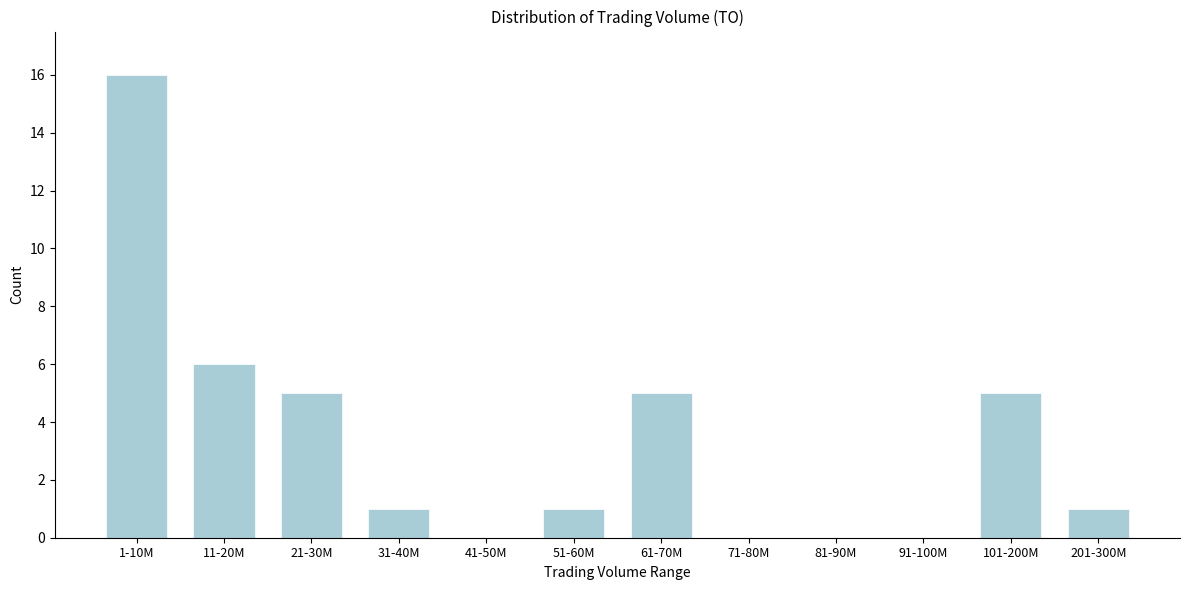

Reading right to left, extract all data points from this chart.

201-300M=1	101-200M=5	91-100M=0	81-90M=0	71-80M=0	61-70M=5	51-60M=1	41-50M=0	31-40M=1	21-30M=5	11-20M=6	1-10M=16